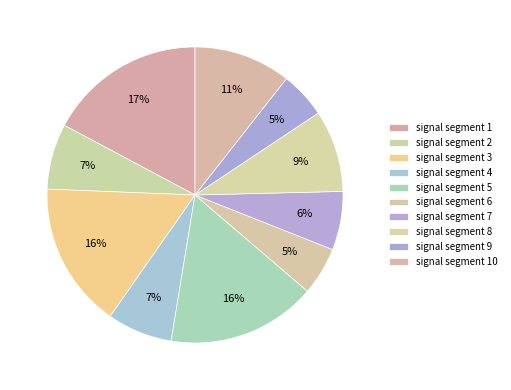

What is the smallest slice in the pie chart?

signal segment 9